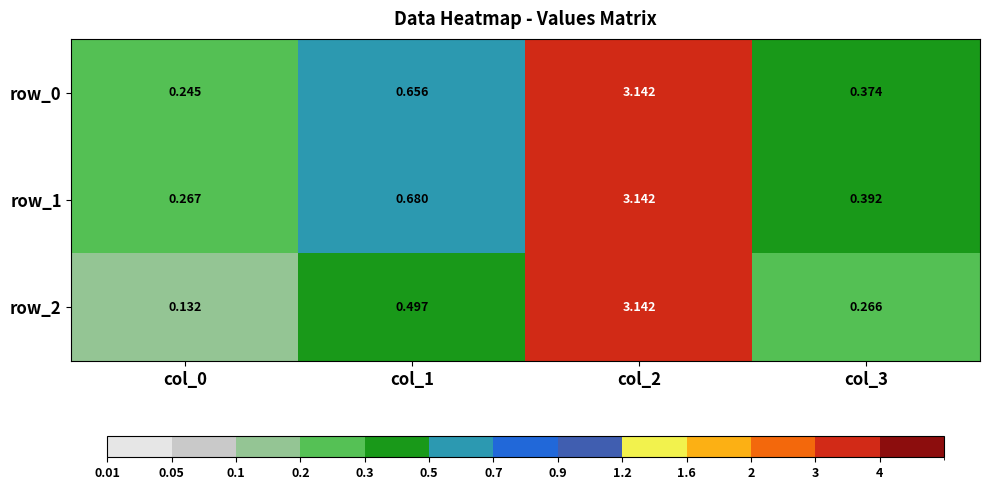

Is the value of row_0 at col_0 greater than the value of row_2 at col_1?

No